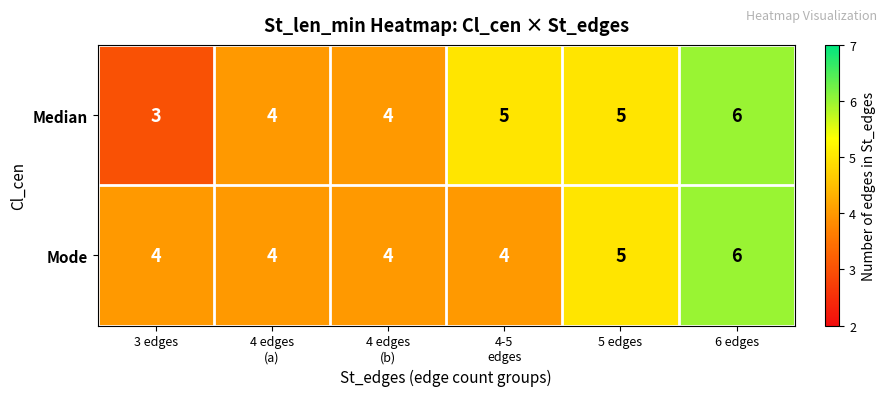

What is the difference between the maximum and minimum values in the Median series?

3